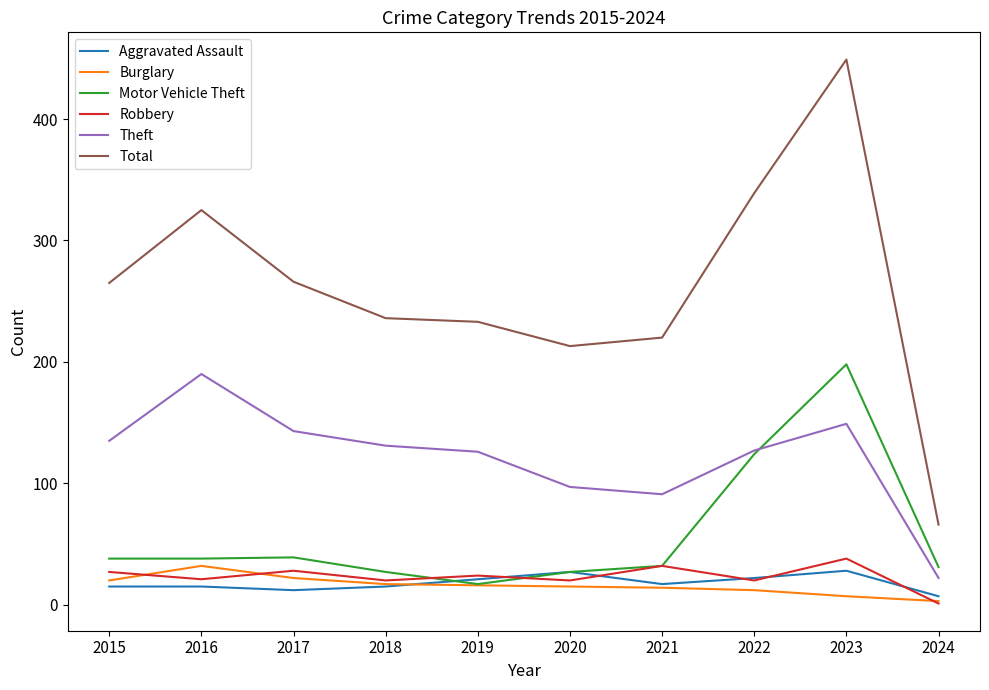

Is the value of Theft at 2024 greater than the value of Burglary at 2024?

Yes